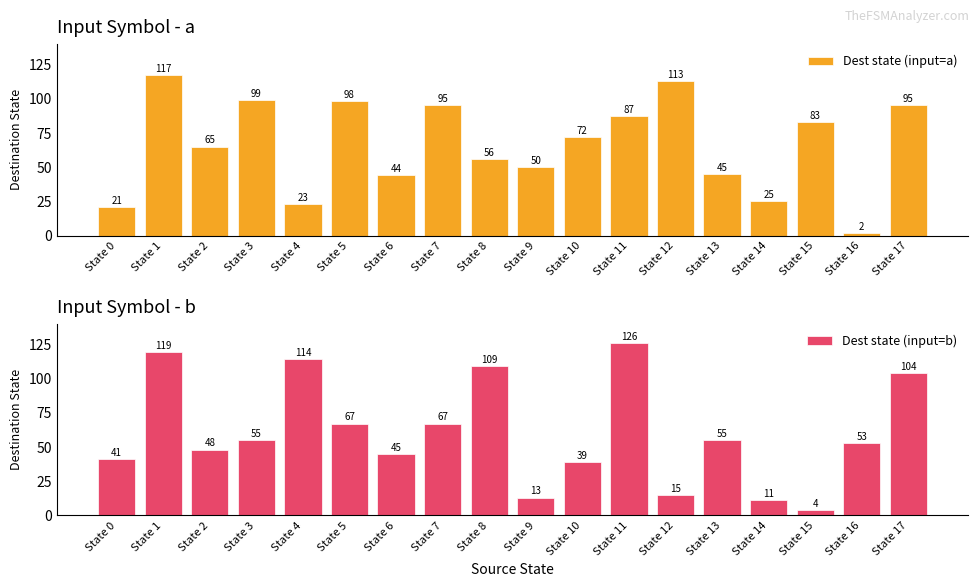

How many bars are there in each group?

2